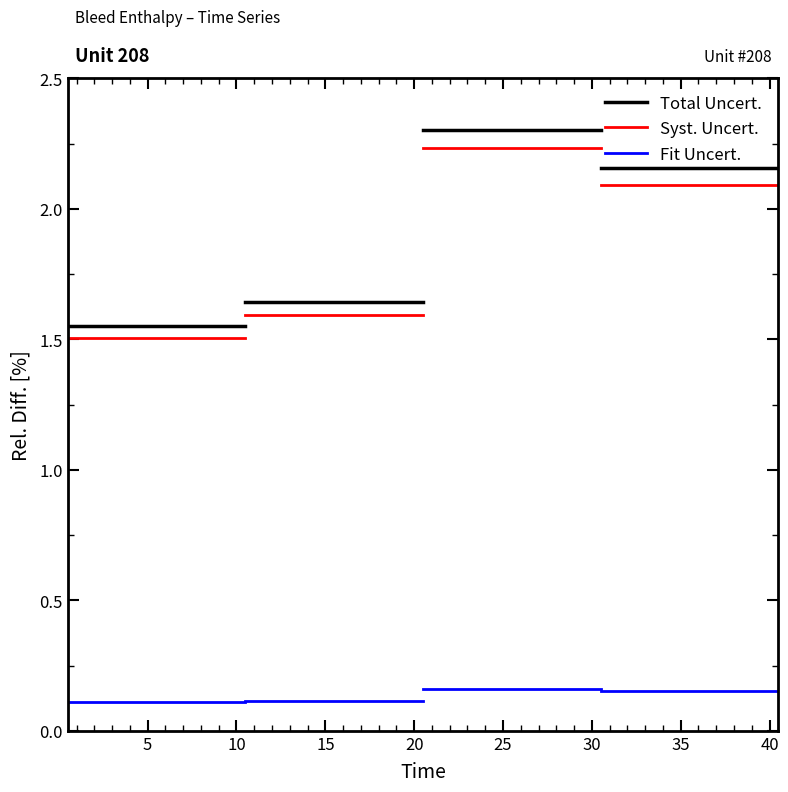

Is the value of Syst. Uncert. at 0 greater than the value of Total Uncert. at 0?

No